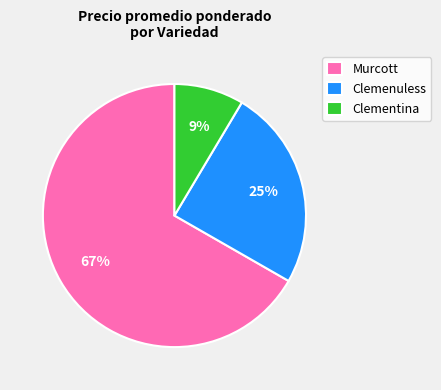

Which category has the biggest portion of the pie?

Murcott